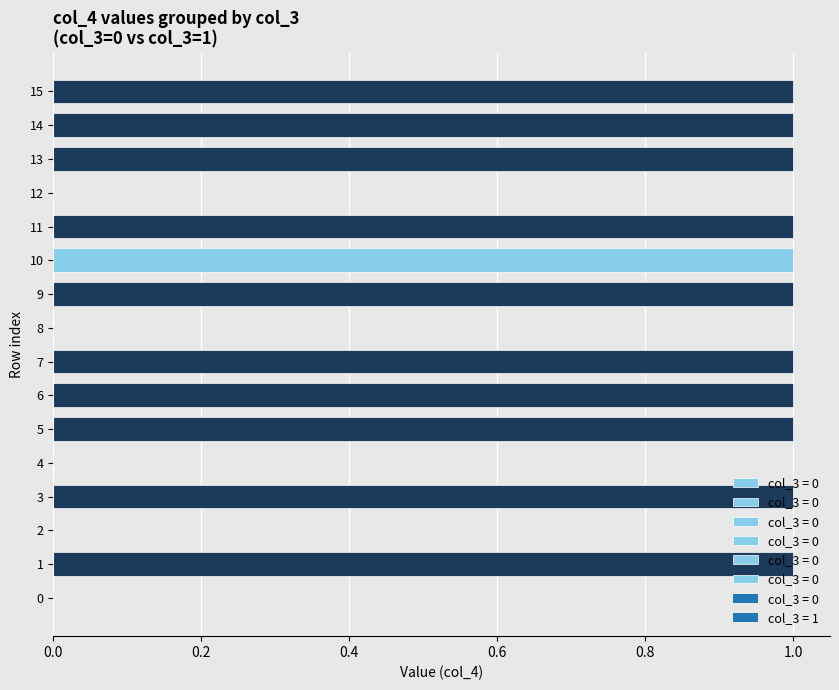

At which category is the sum across all series the highest?

14